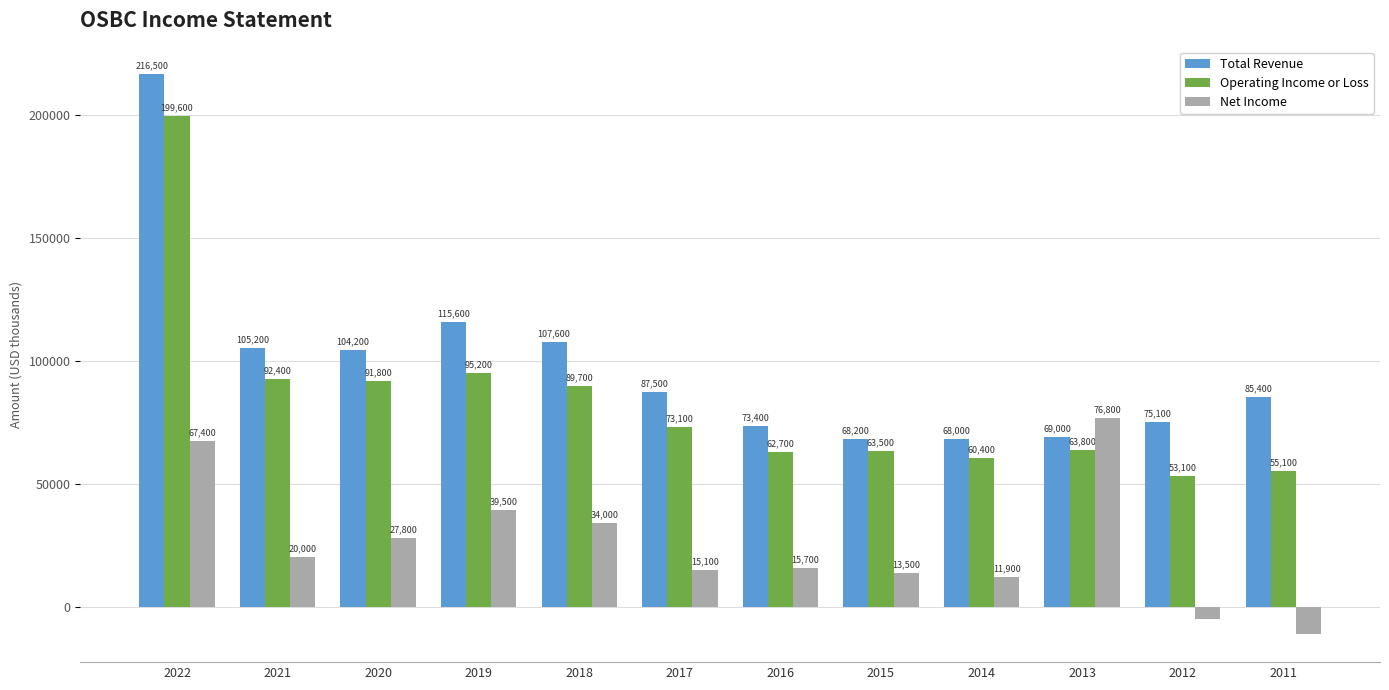

At 2016, list the series in order from smallest to largest.

Net Income, Operating Income or Loss, Total Revenue